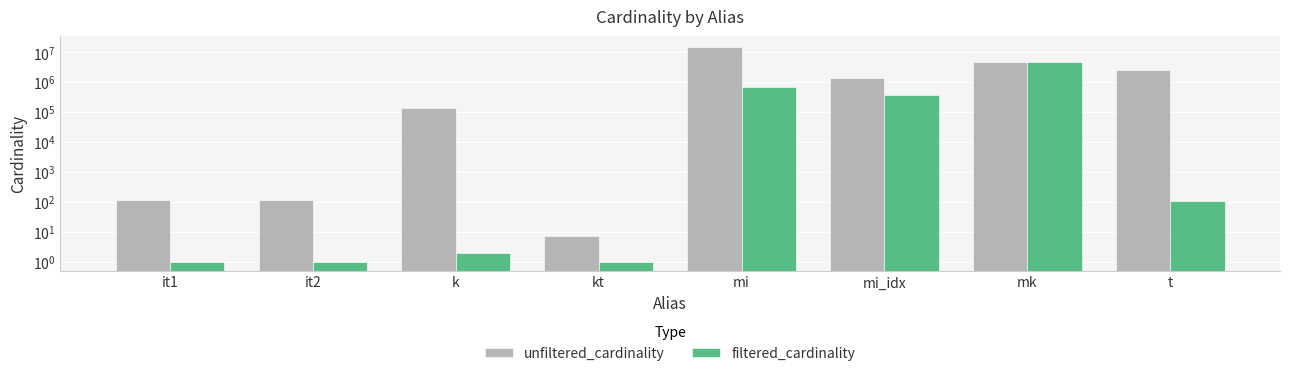

List the series in order of their peak value, highest first.

unfiltered_cardinality, filtered_cardinality